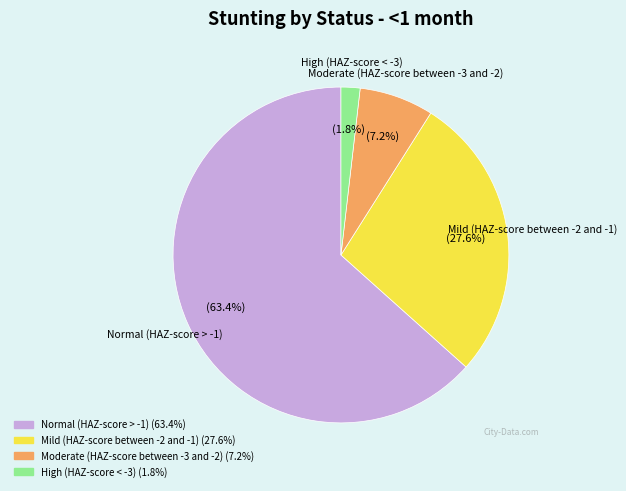

Which category has the smallest portion of the pie?

High (HAZ-score < -3)